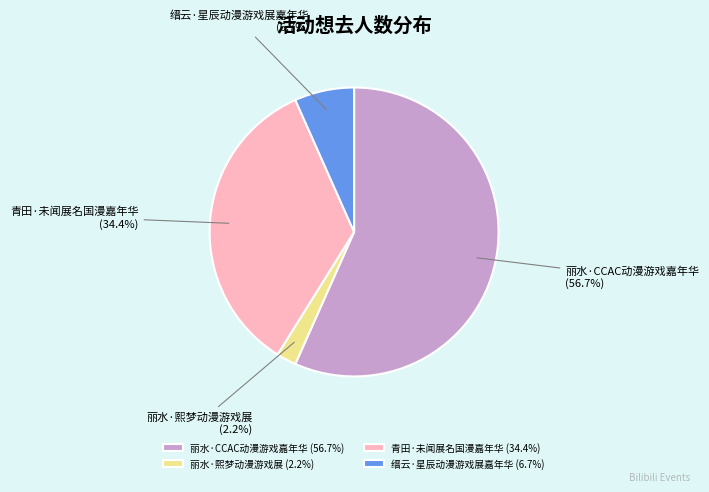

What is the smallest slice in the pie chart?

丽水·熙梦动漫游戏展